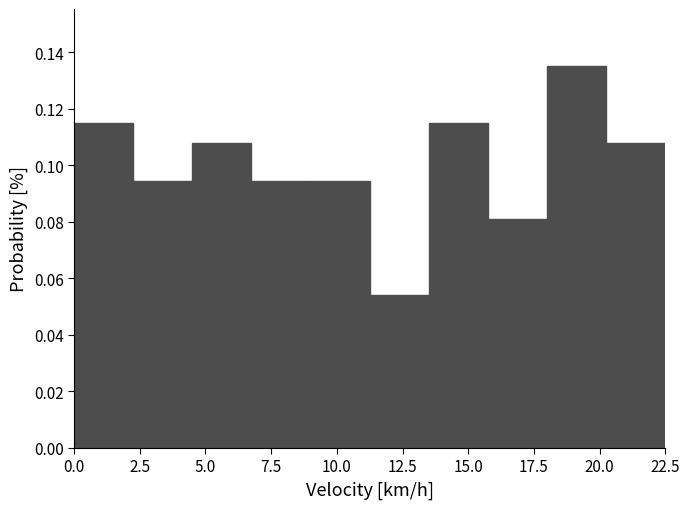

Reading left to right, transcribe this chart: for each bar, give the range it covers on the x-axis and its height. Neither the bar edges nor the heights are printed on the chart, so give them approximately, as read against the axes.

0.00 to 2.25: 0.114
2.25 to 4.50: 0.094
4.50 to 6.75: 0.108
6.75 to 9.00: 0.094
9.00 to 11.25: 0.094
11.25 to 13.50: 0.054
13.50 to 15.75: 0.114
15.75 to 18.00: 0.082
18.00 to 20.25: 0.136
20.25 to 22.50: 0.108